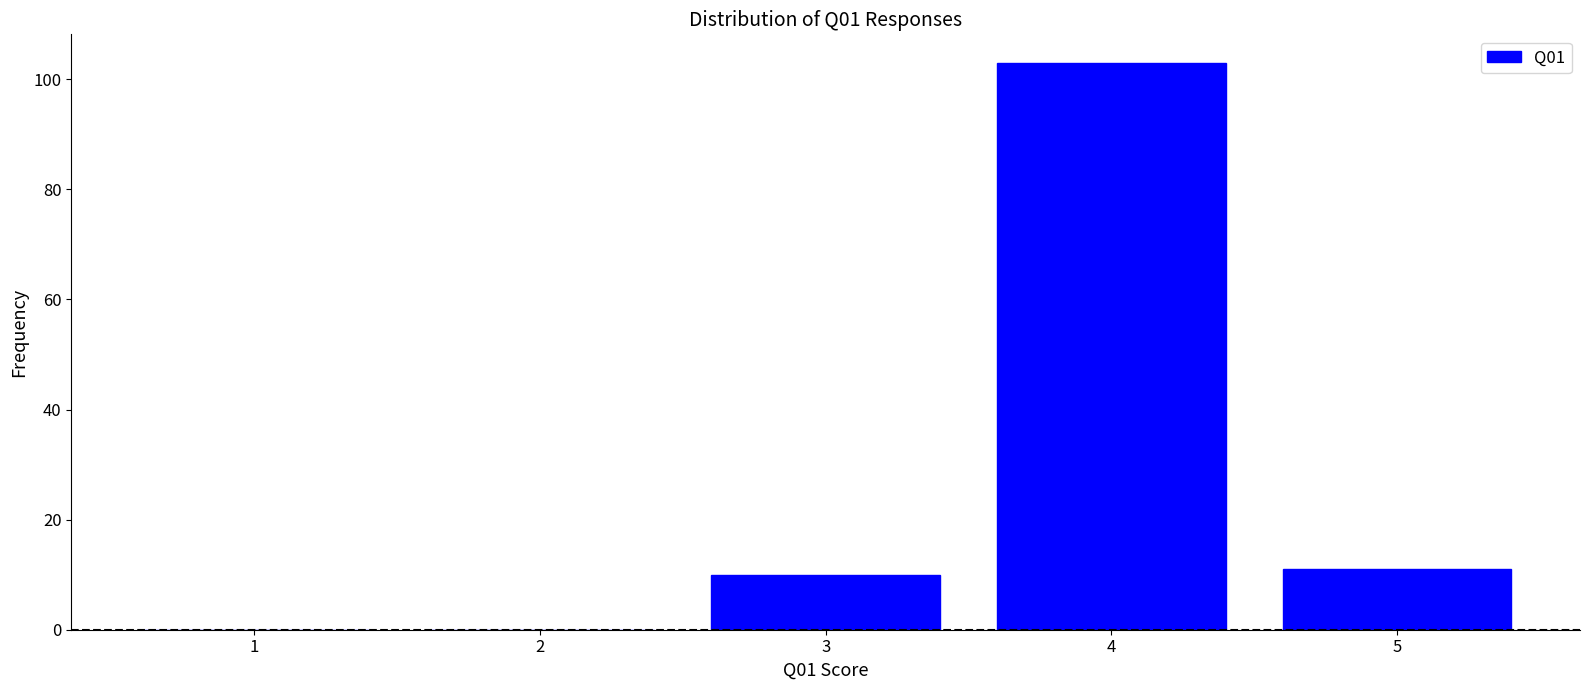

Reading right to left, transcribe all the data shown in this chart.

5=11	4=103	3=10	2=0	1=0